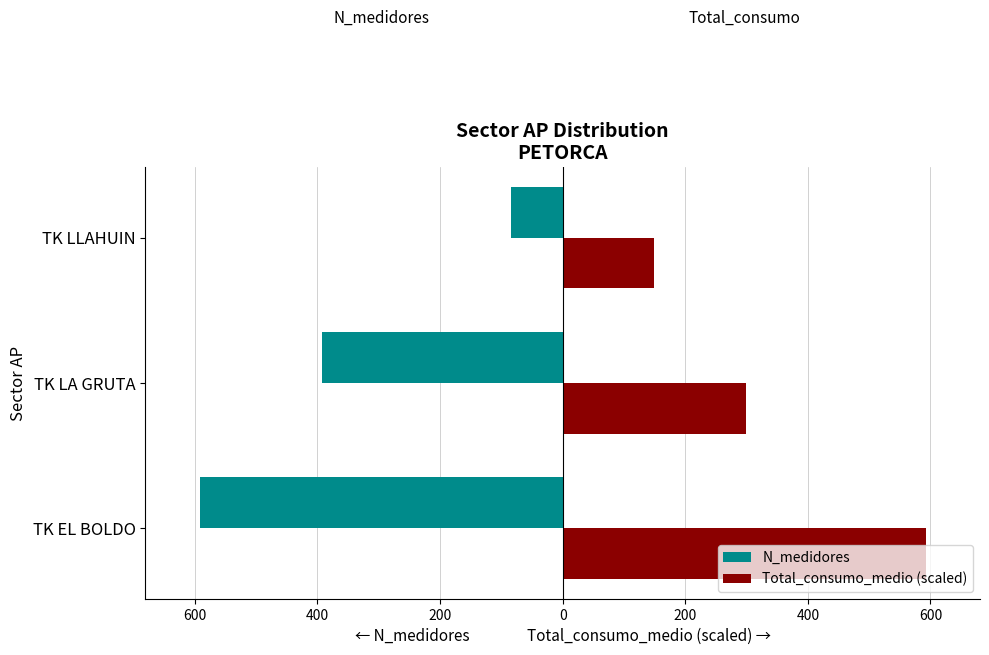

Rank the series by their maximum value, from highest to lowest.

Total_consumo_medio (scaled), N_medidores